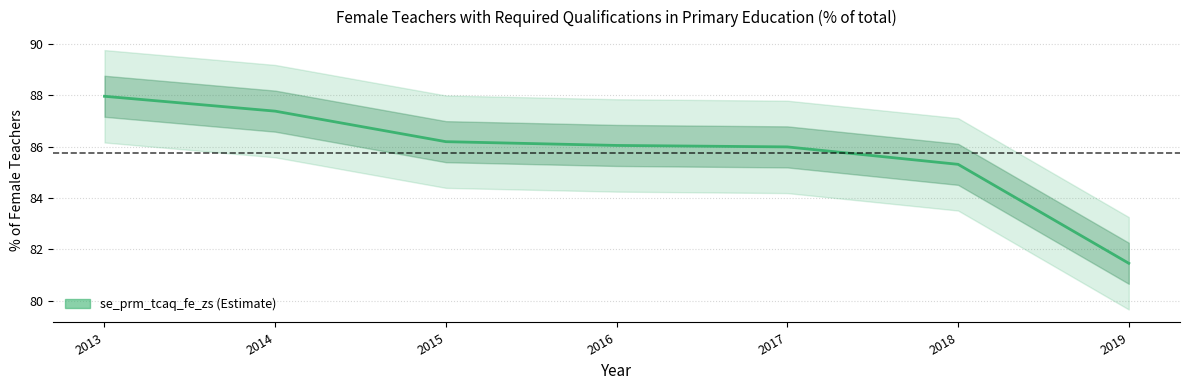

Approximately how many times larger is the value at 2015 compared to 2019?

1.1